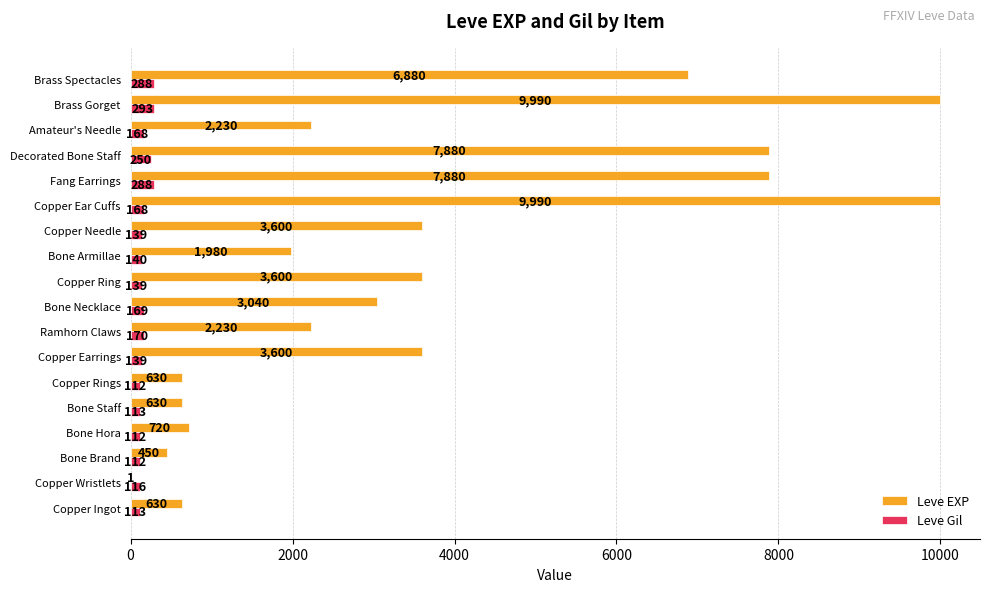

What is the total value across all series at Decorated Bone Staff?

8130